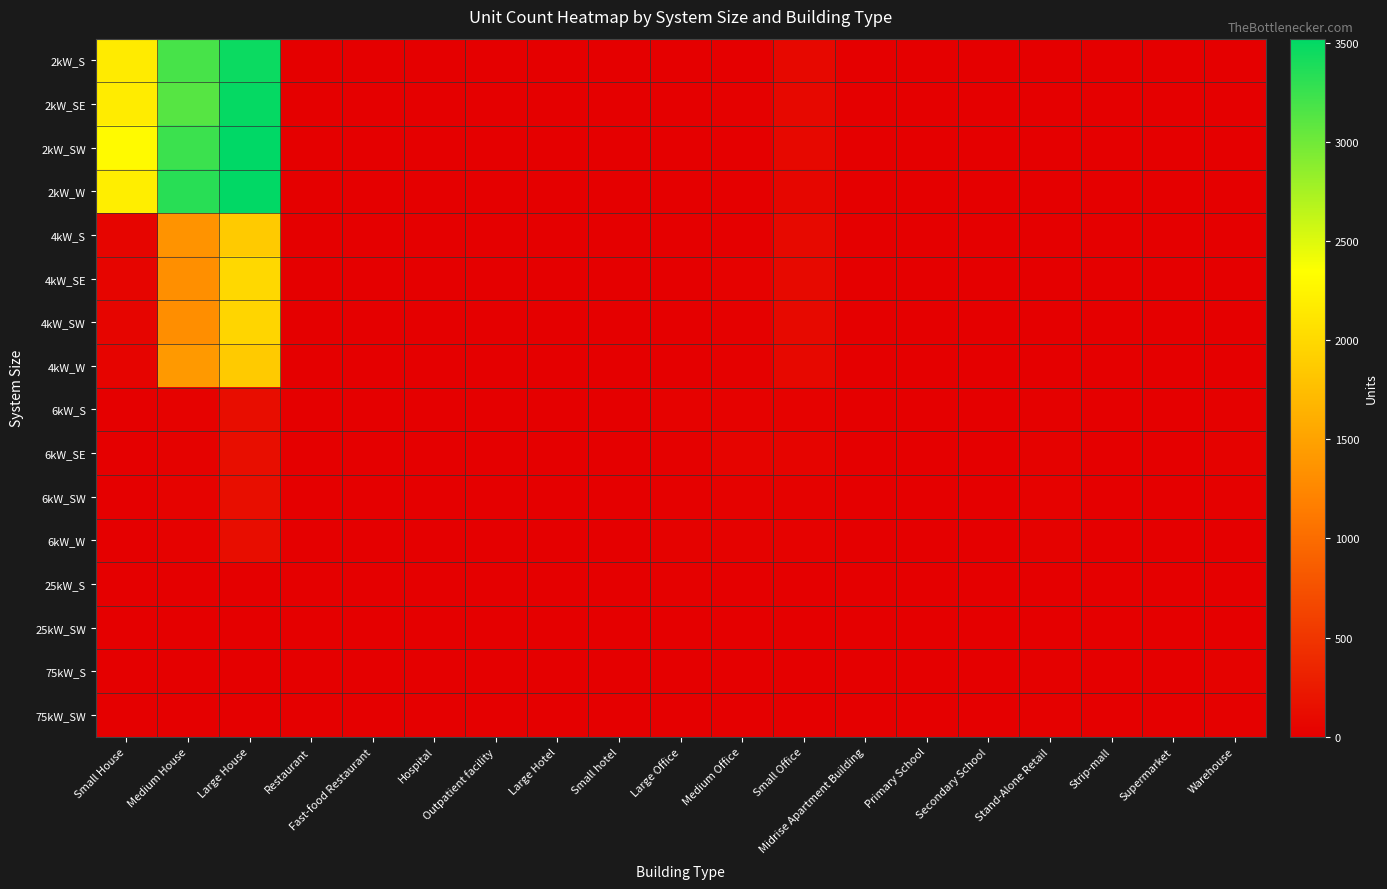

At which category does the chart reach its peak across all series?

Large House